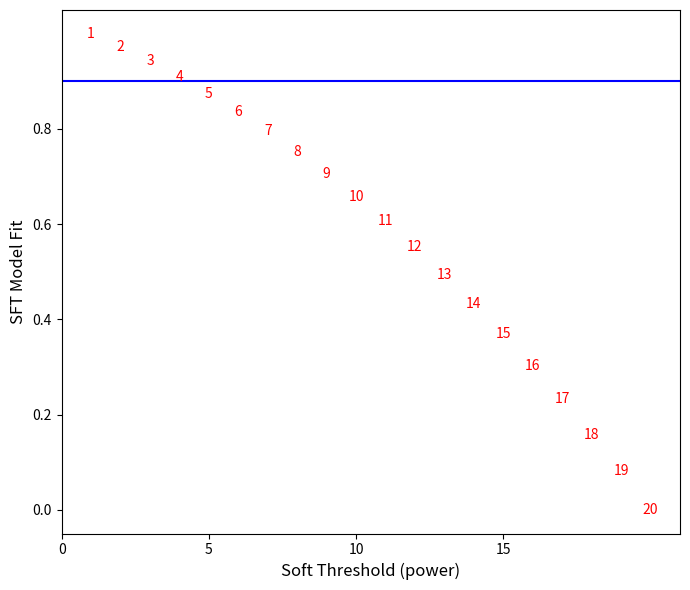

What is the range of X values (max minus min)?

19.0